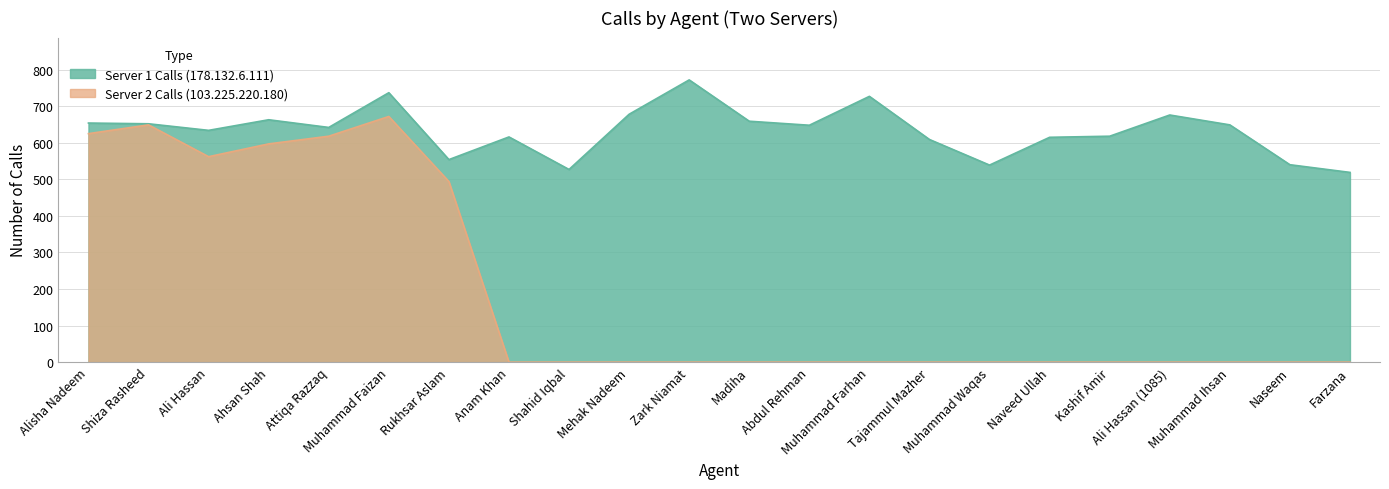

What is the average value of the Server 2 Calls series?

192